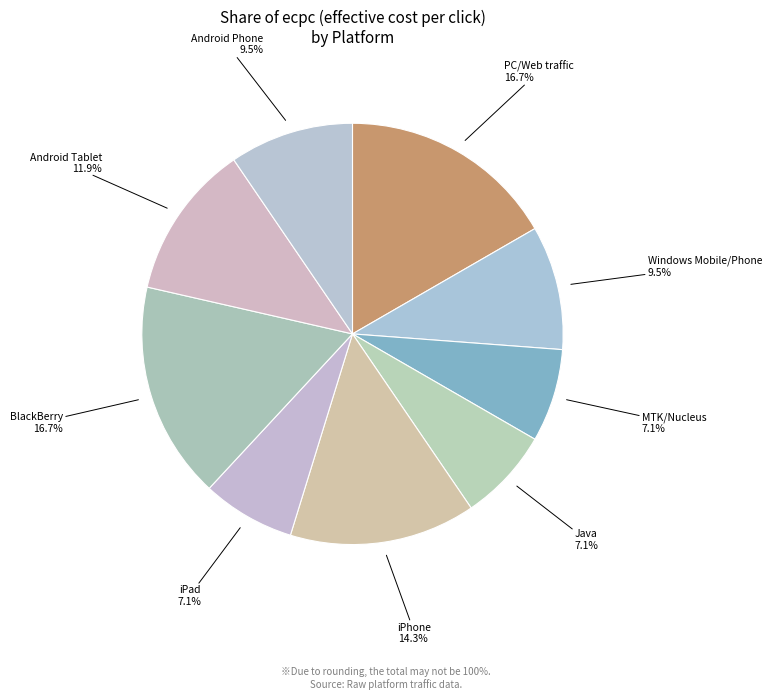

Approximately how many times larger is the value at Windows Mobile/Phone compared to PC/Web traffic?

0.6